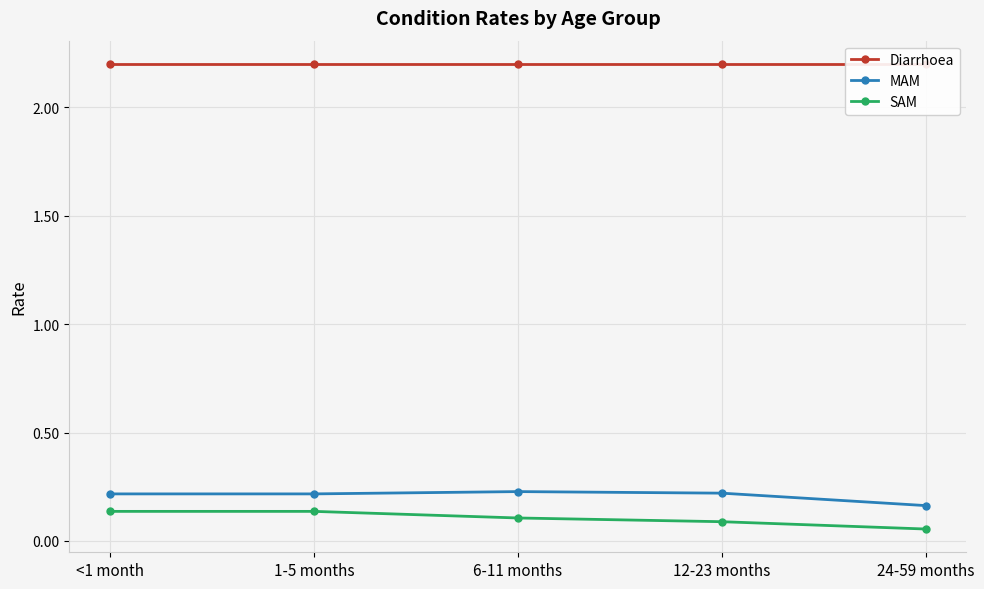

True or false: MAM and SAM cross at least once.

False